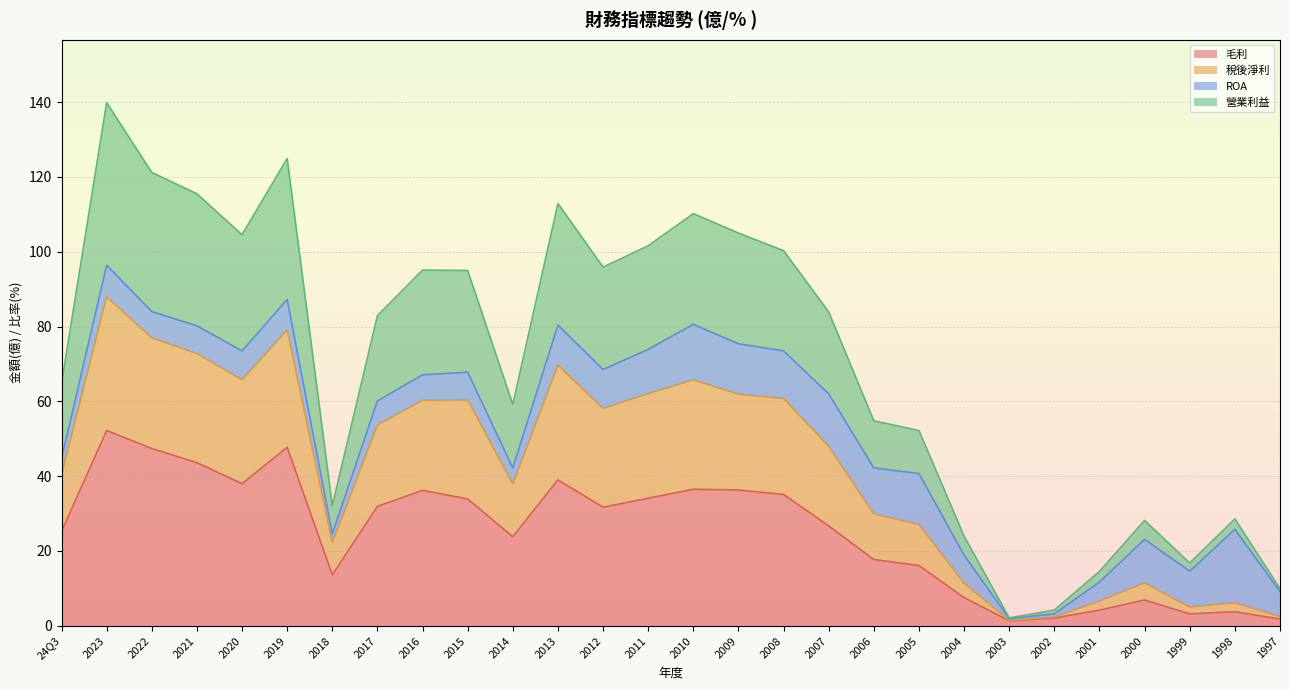

What is the label of the 16th point from the left?

2009